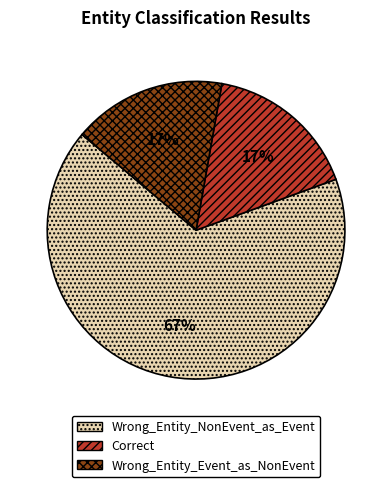

What percentage is the Wrong_Entity_Event_as_NonEvent slice, to the nearest percent?

17%